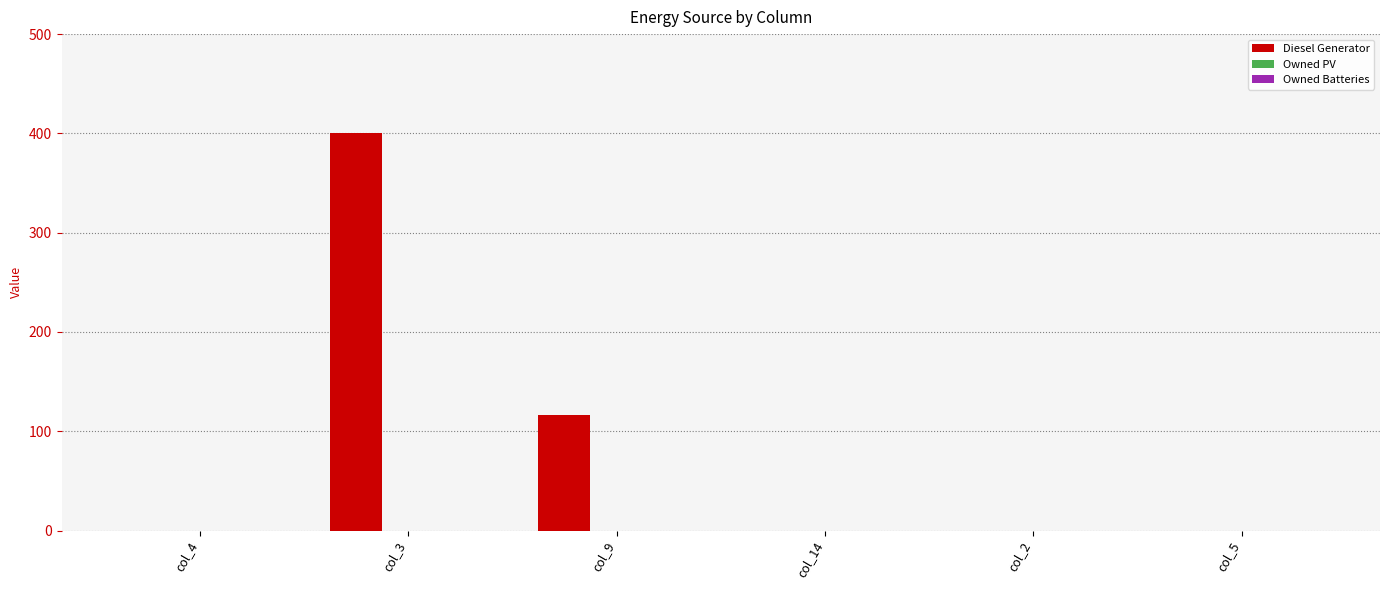

Reading left to right, list all the values displayed in this chart.

col_4=0	col_3=400	col_9=116	col_14=0	col_2=0	col_5=0